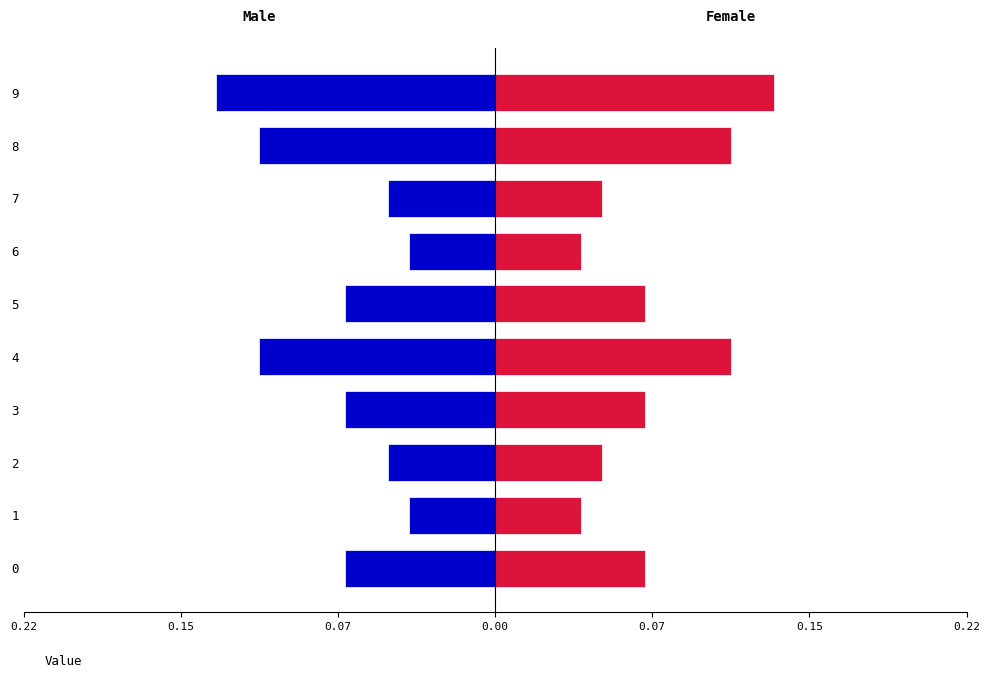

At 1, list the series in order from smallest to largest.

Male, Female